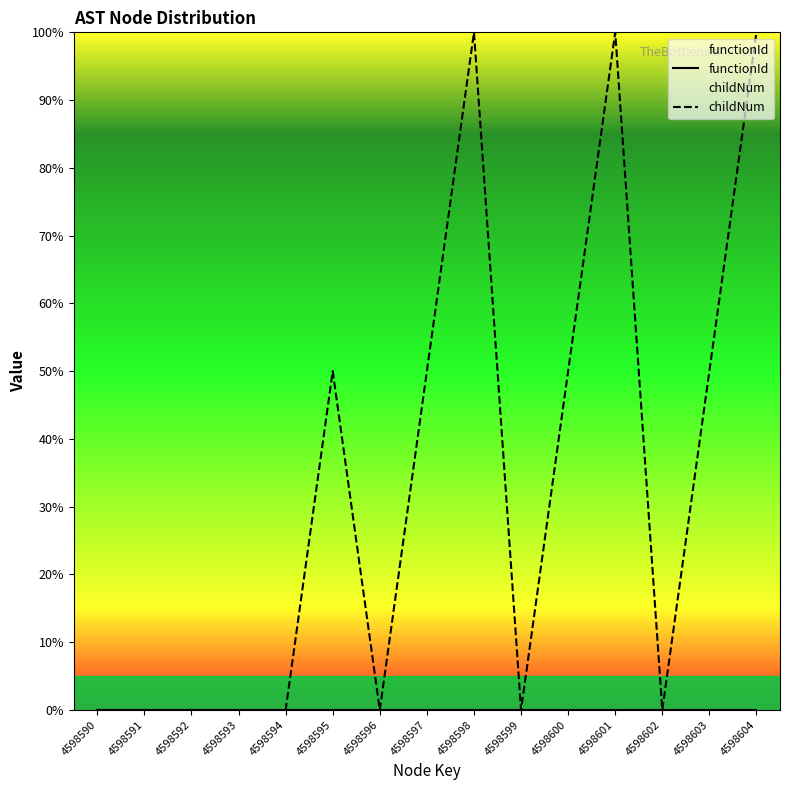

Which series changed the most between 4598597 and 4598600?

functionId